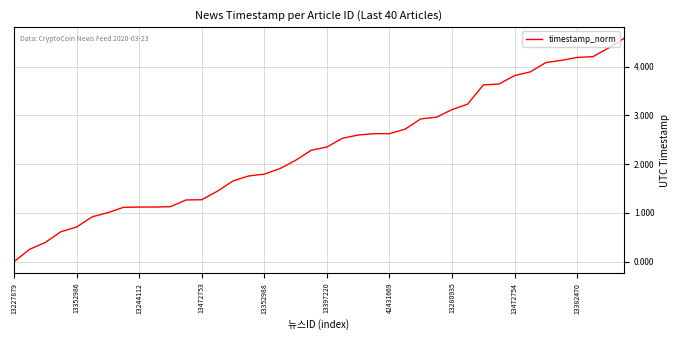

What is the difference between the maximum and minimum values?

4.6